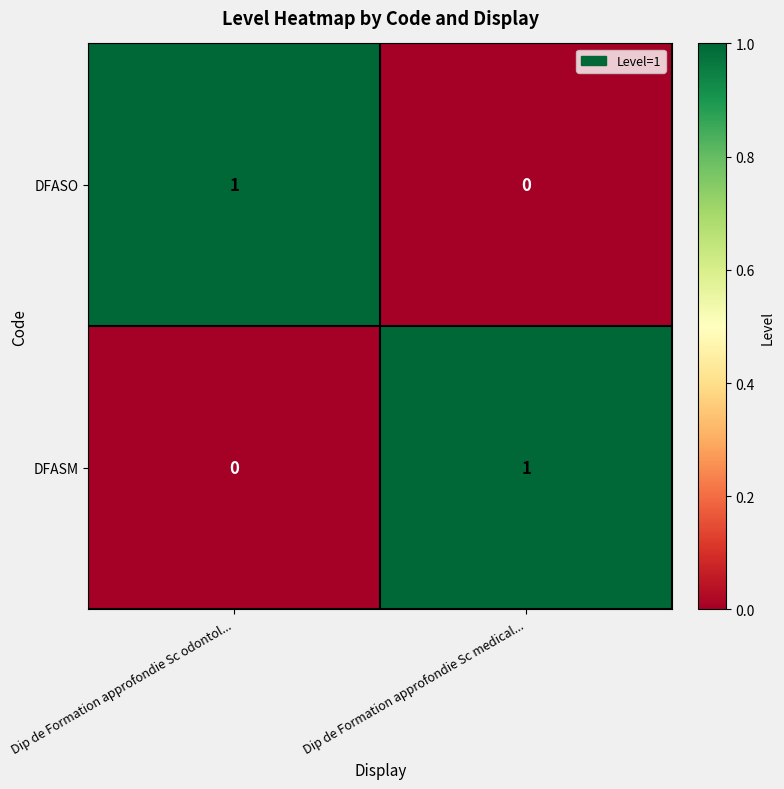

How many distinct data groups are displayed?

2